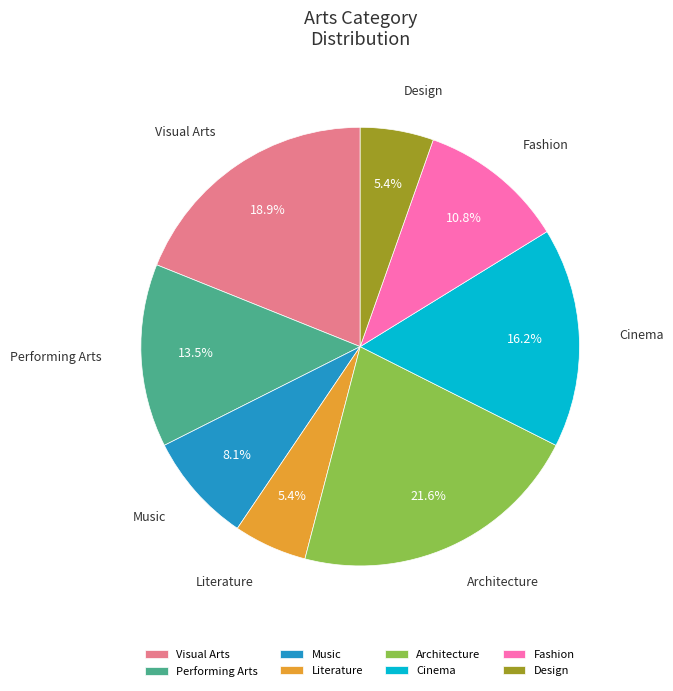

Between Architecture and Music, which is larger?

Architecture